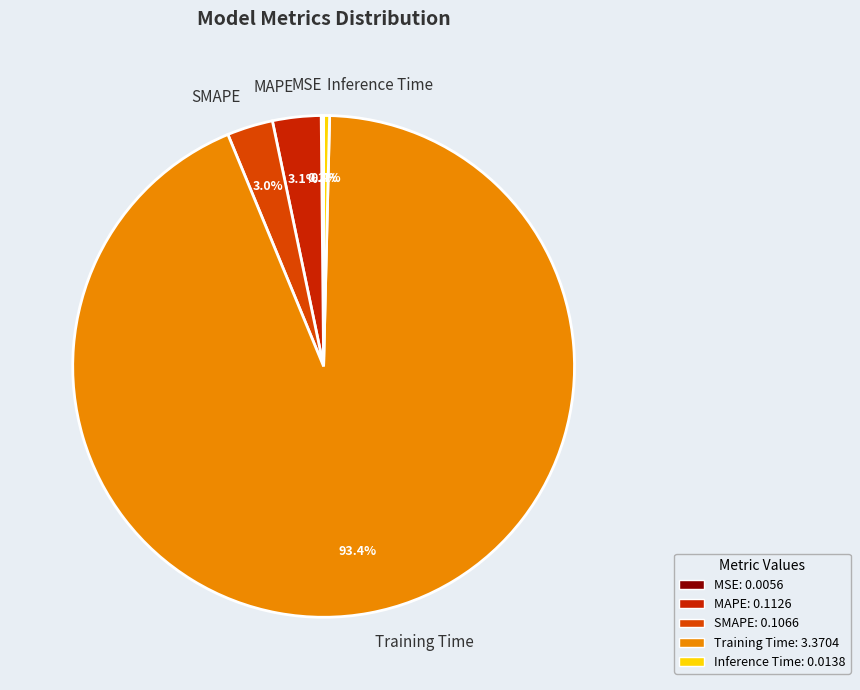

True or false: SMAPE accounts for 17% of the total.

False